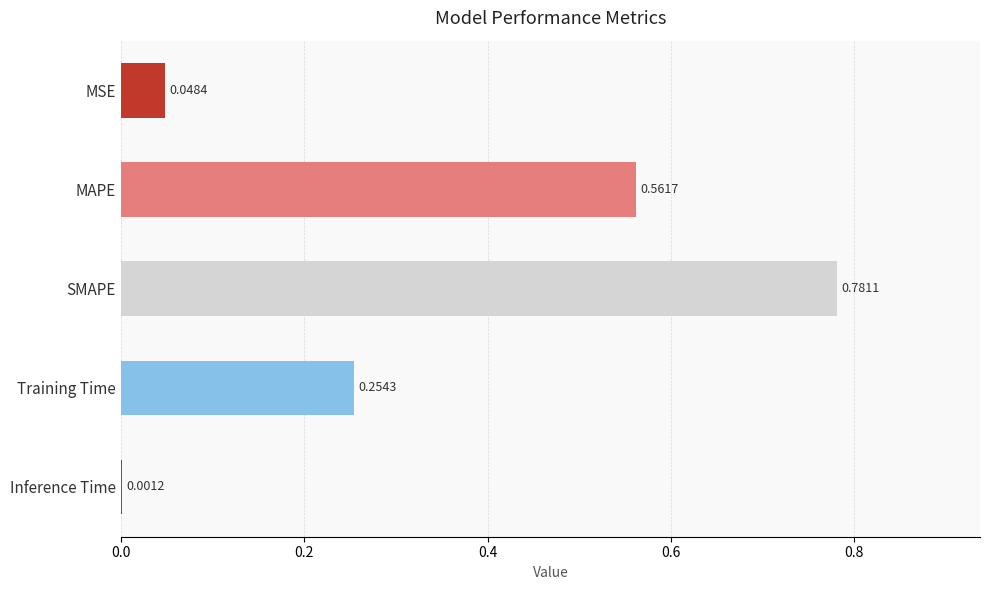

What is the change in value from MSE to MAPE?

+0.5